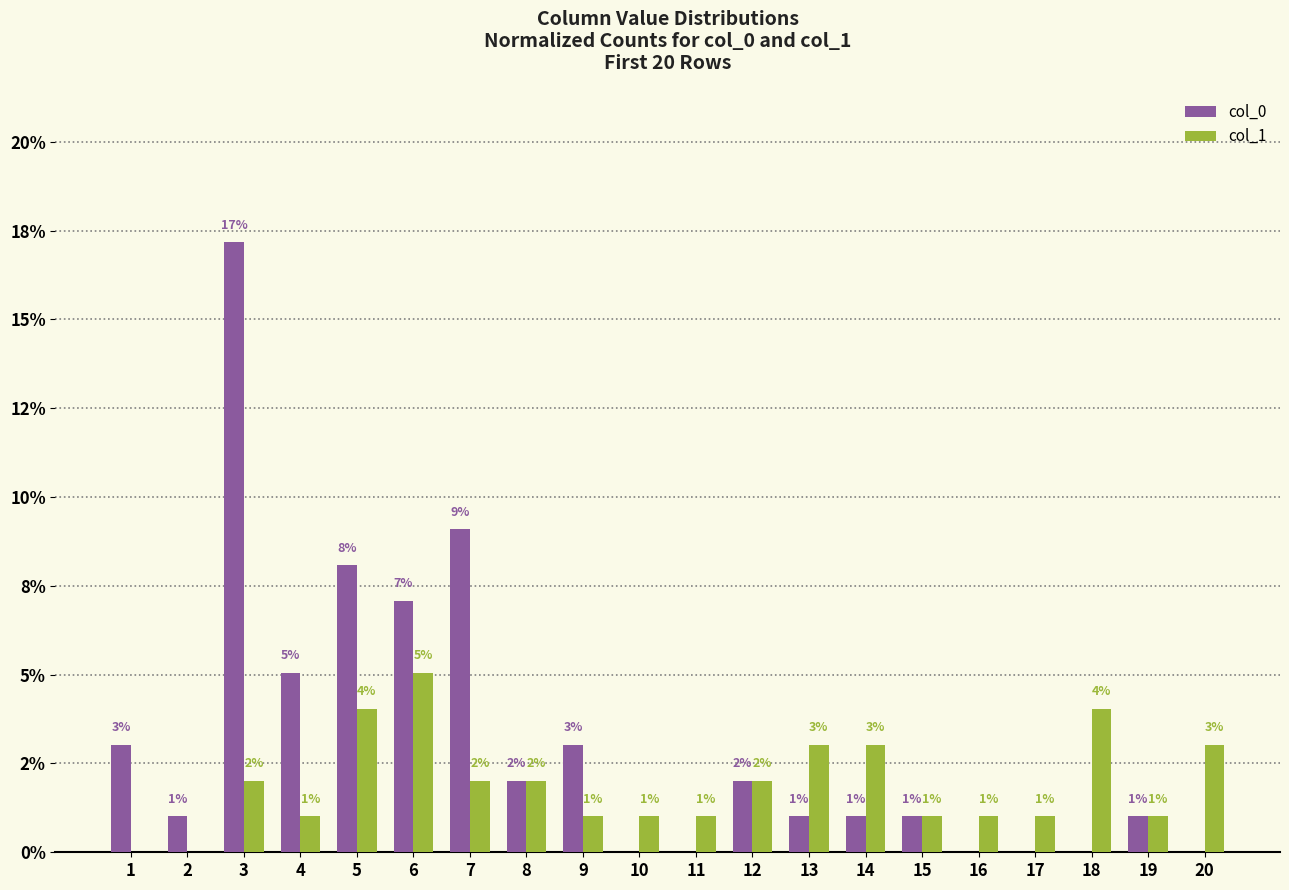

What is the sum of all col_1 values?

38.4